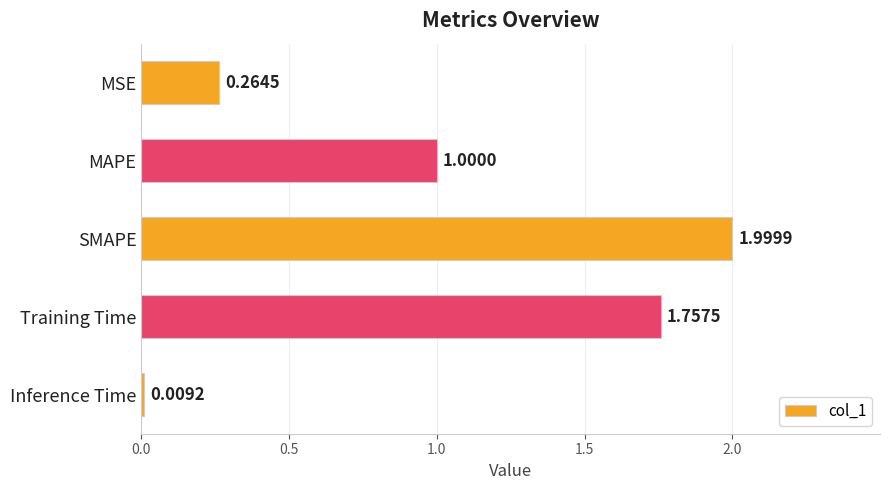

At which category does the chart reach its peak across all series?

SMAPE